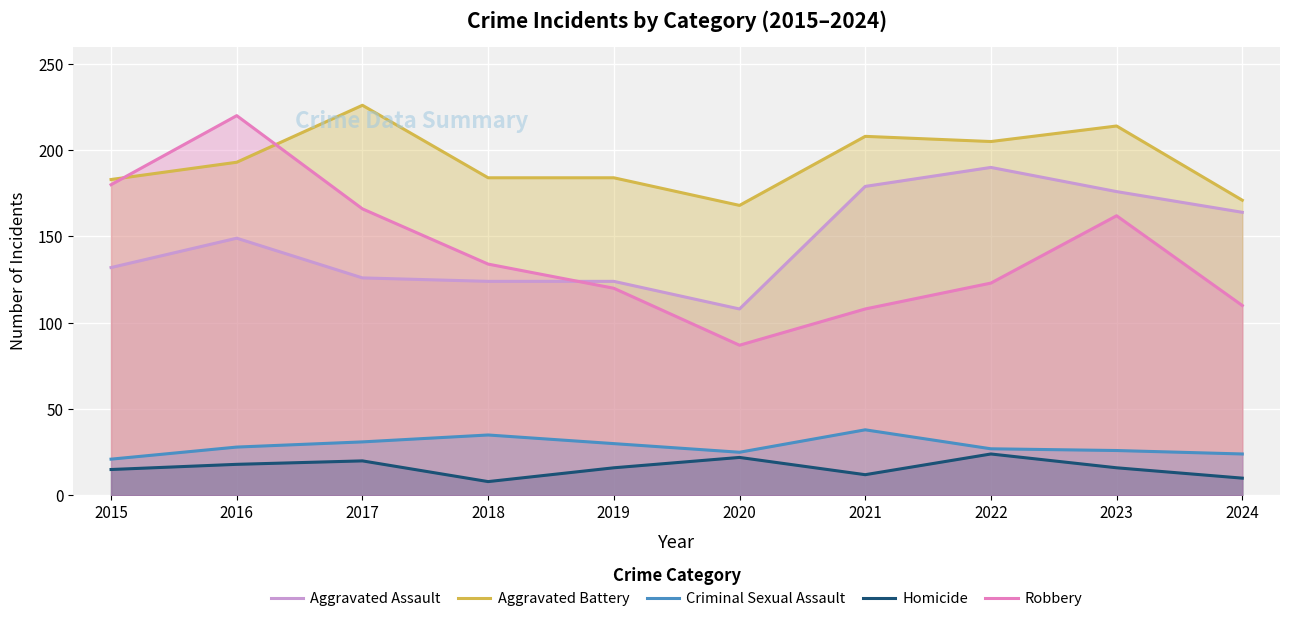

The value of Criminal Sexual Assault at 2015 is 33. True or false?

False